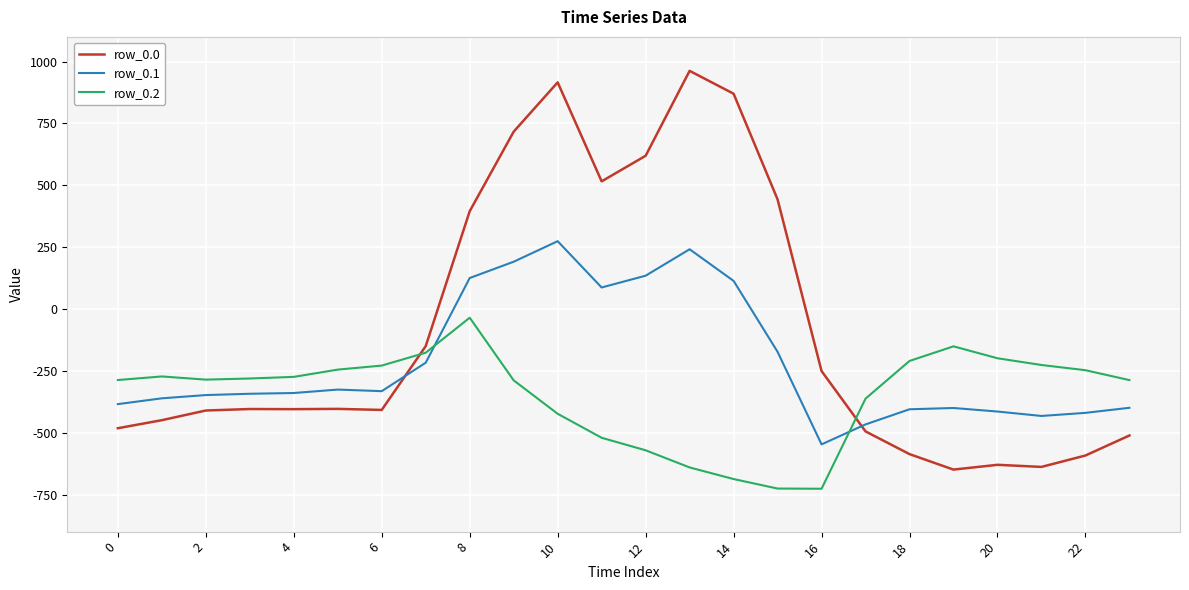

How many times do row_0.2 and row_0.1 cross each other?

2